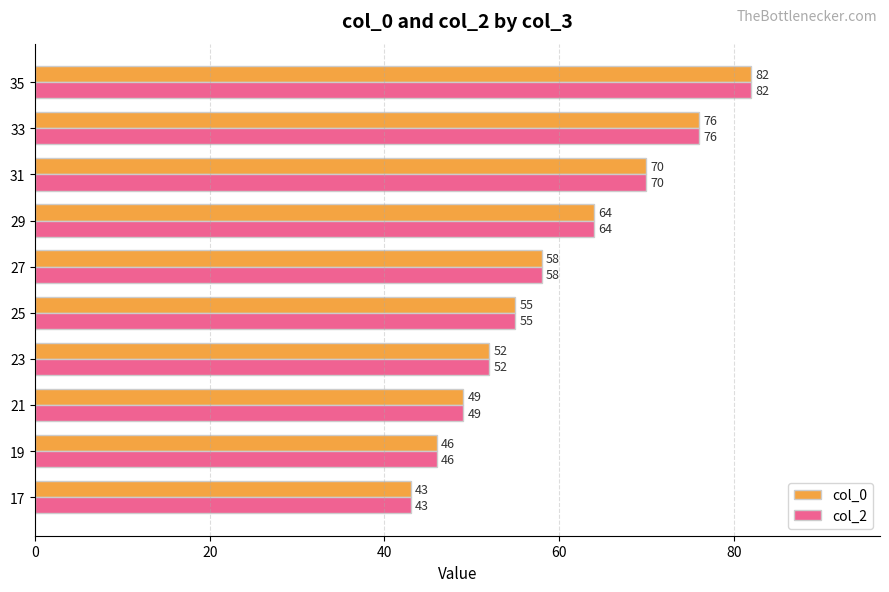

Count the number of data series in this chart.

2